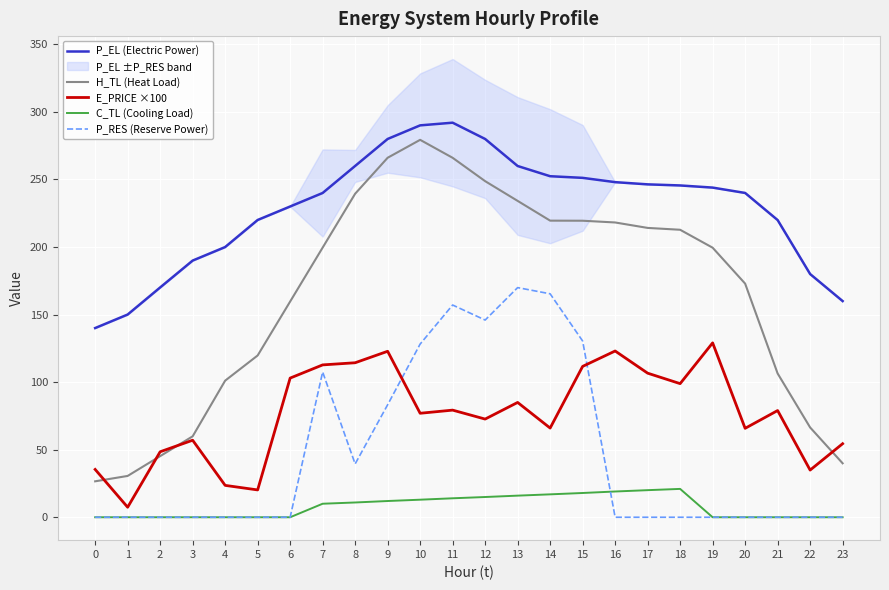

Is the value of C_TL (Cooling Load) at 8 greater than the value of P_EL (Electric Power) at 23?

No